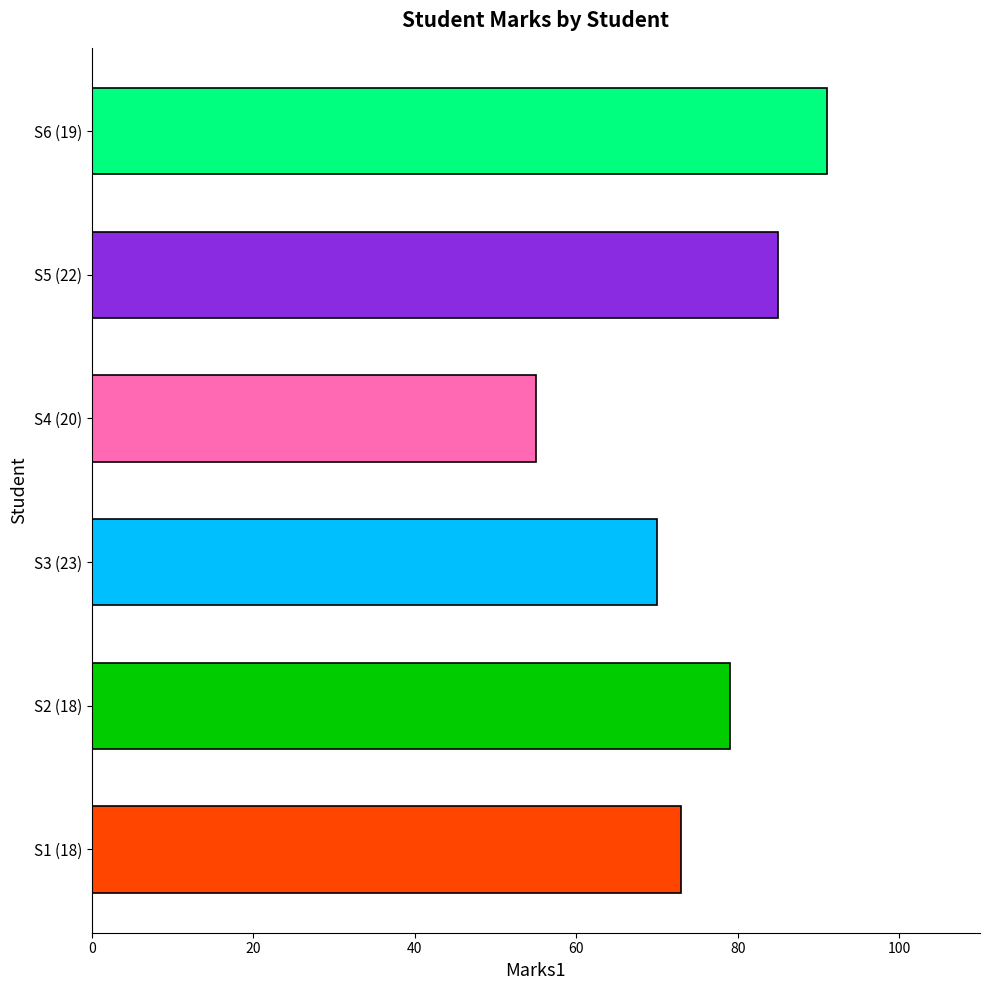

What is the average value?

76